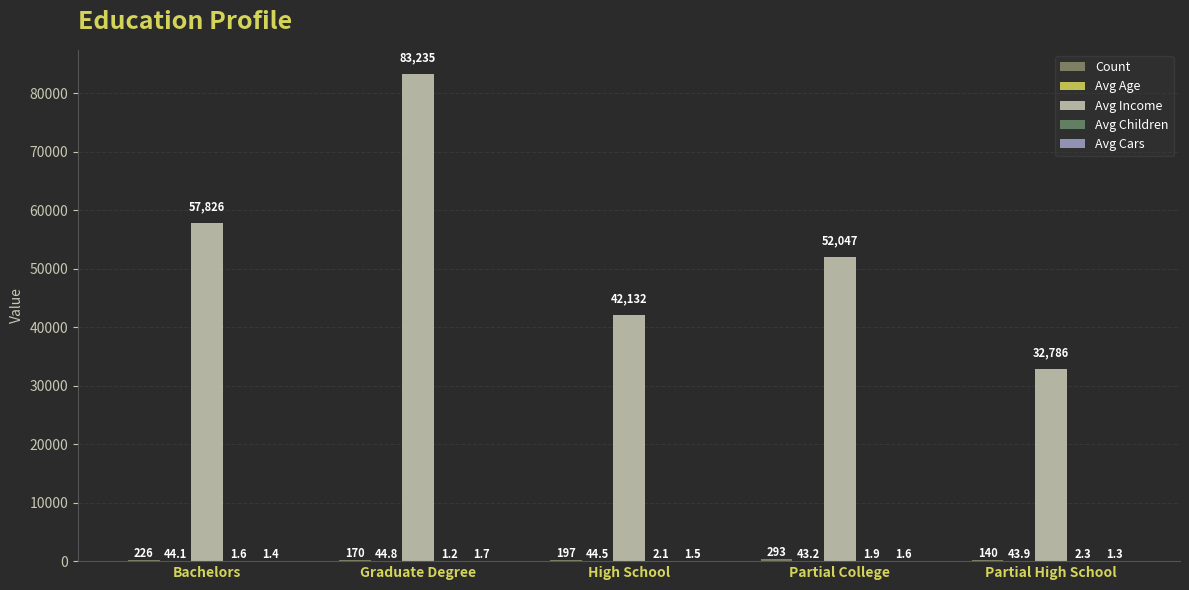

How many series are shown in this chart?

5